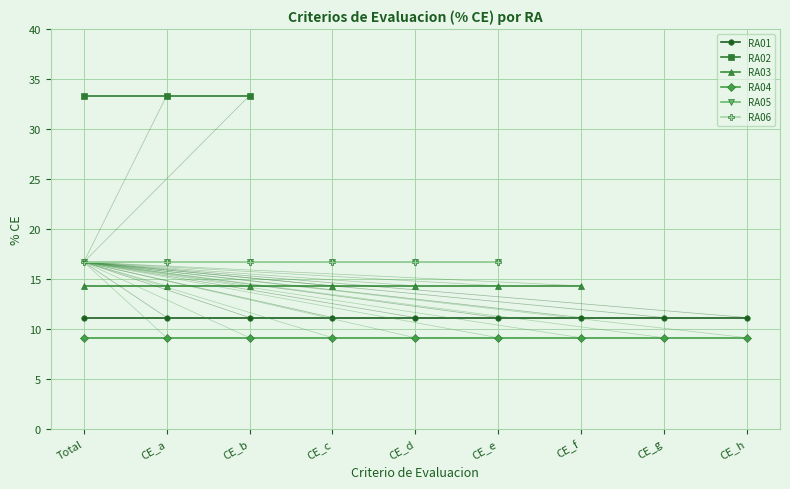

True or false: RA01 and RA04 cross at least once.

False